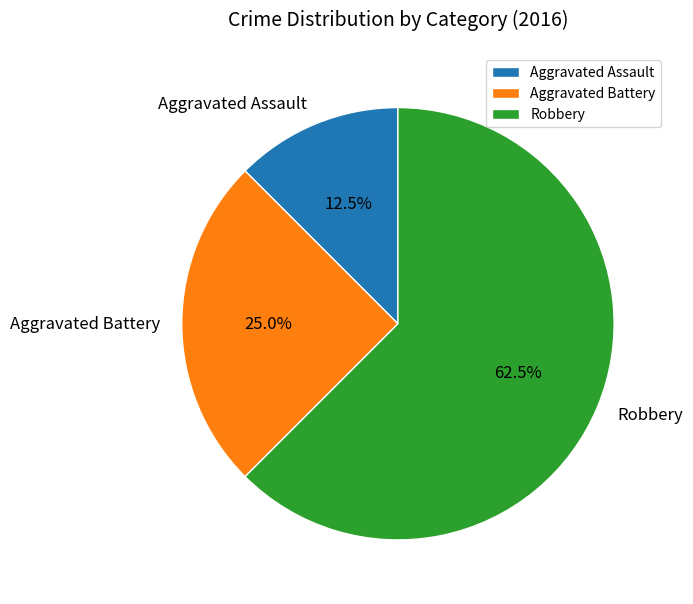

Is the sum of Robbery and Aggravated Assault greater than half?

Yes